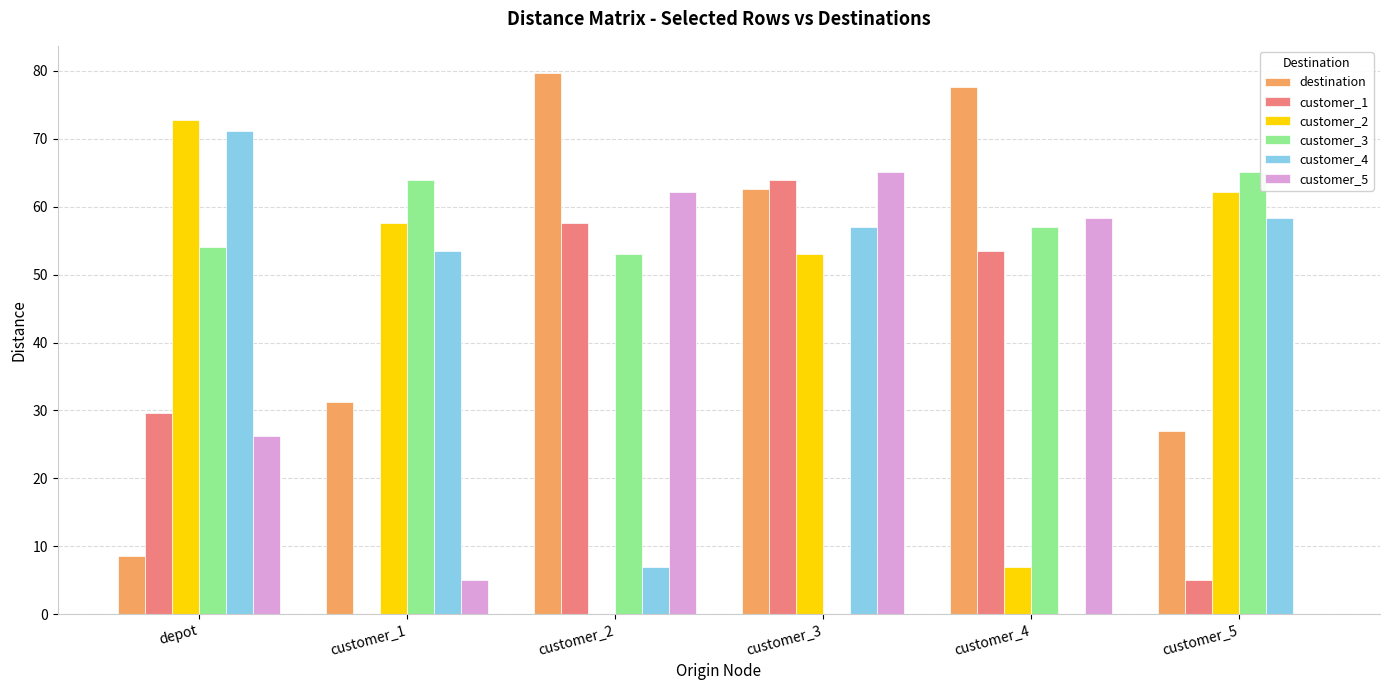

What is the total value across all series at customer_4?

253.5